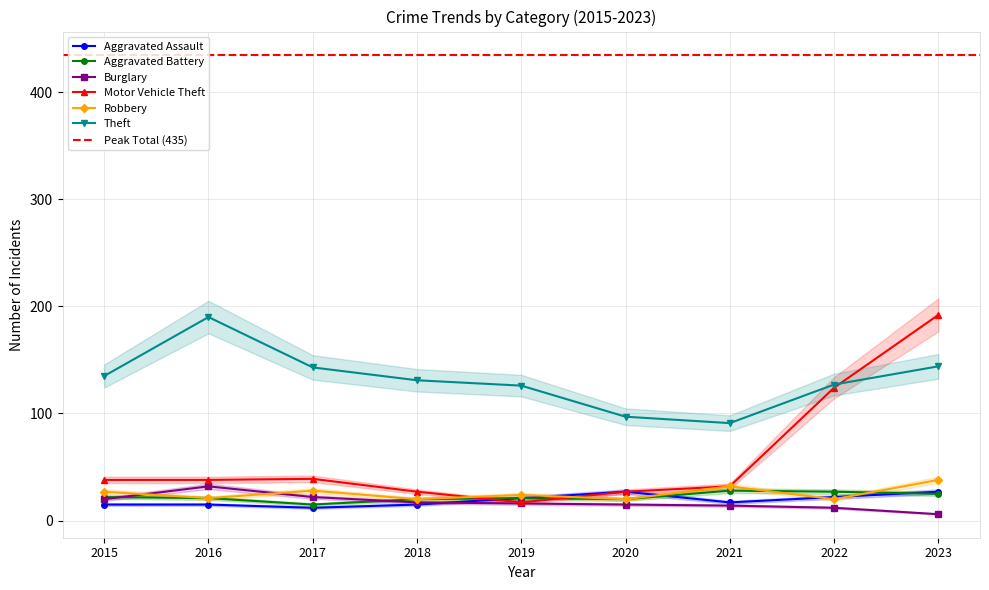

Which series ends up on top after the final intersection of Motor Vehicle Theft and Robbery?

Motor Vehicle Theft